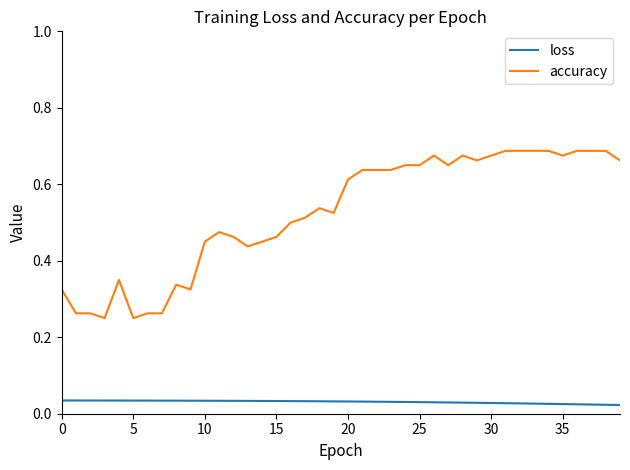

True or false: loss and accuracy cross at least once.

False